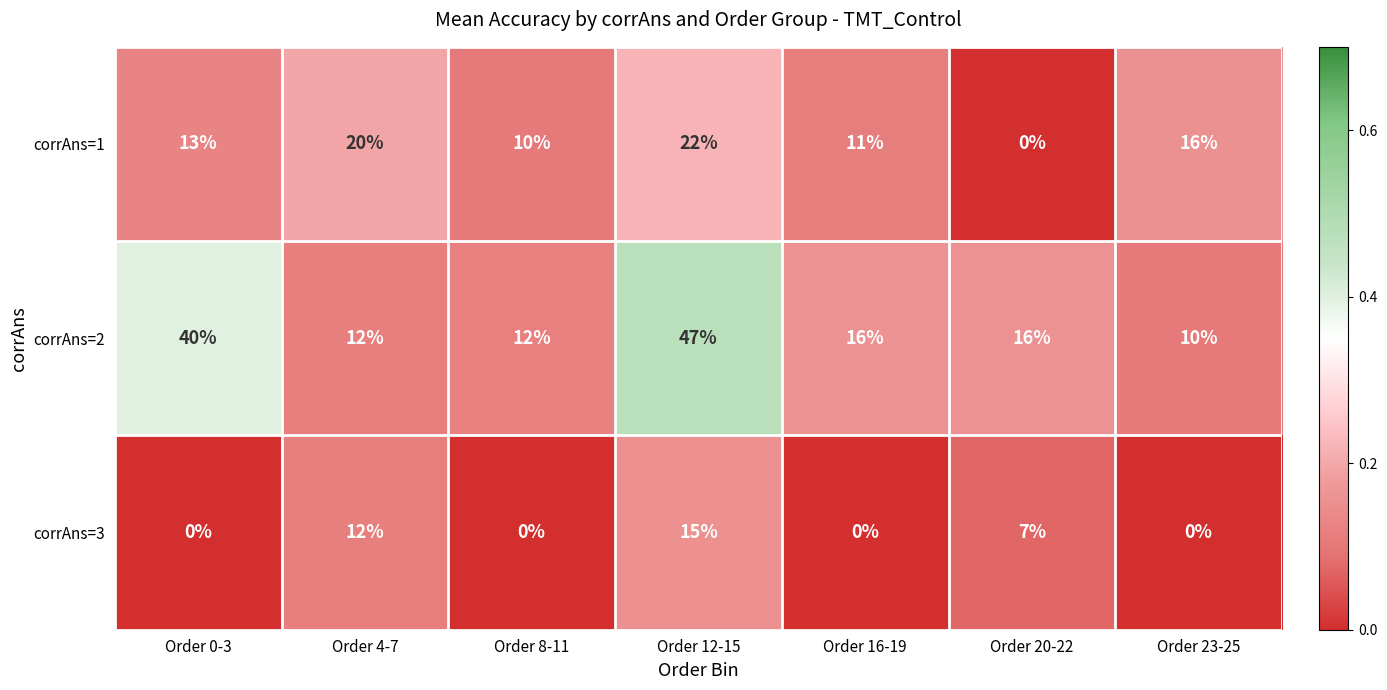

Rank the series by their maximum value, from lowest to highest.

corrAns=3, corrAns=1, corrAns=2